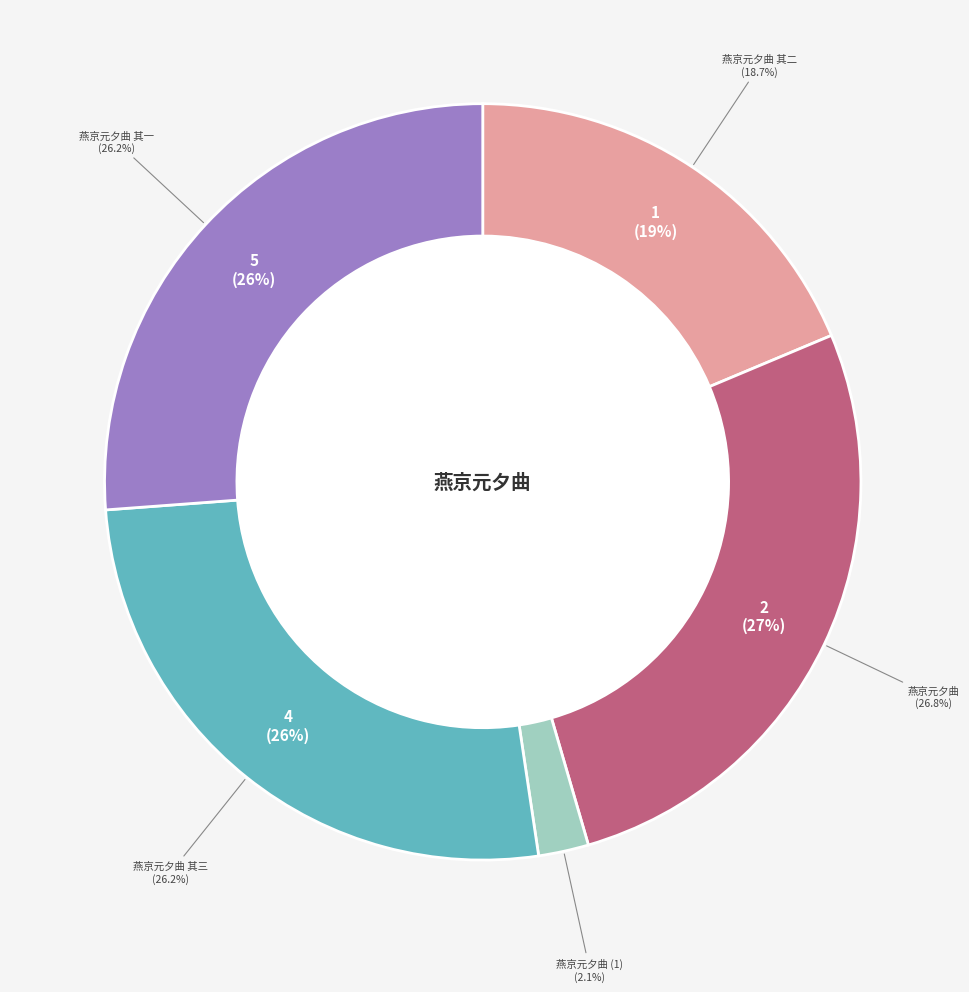

Rank the categories by value from lowest to highest.

燕京元夕曲, 燕京元夕曲 其二, 燕京元夕曲 其一, 燕京元夕曲 其三, 燕京元夕曲